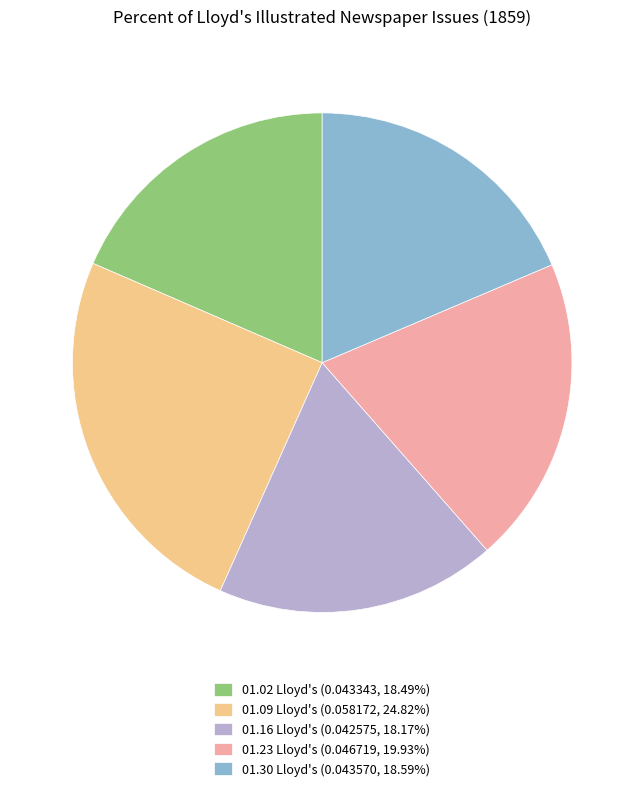

Combined, do 01.02 Lloyd's (0.043343, 18.49%) and 01.23 Lloyd's (0.046719, 19.93%) account for over 50%?

No